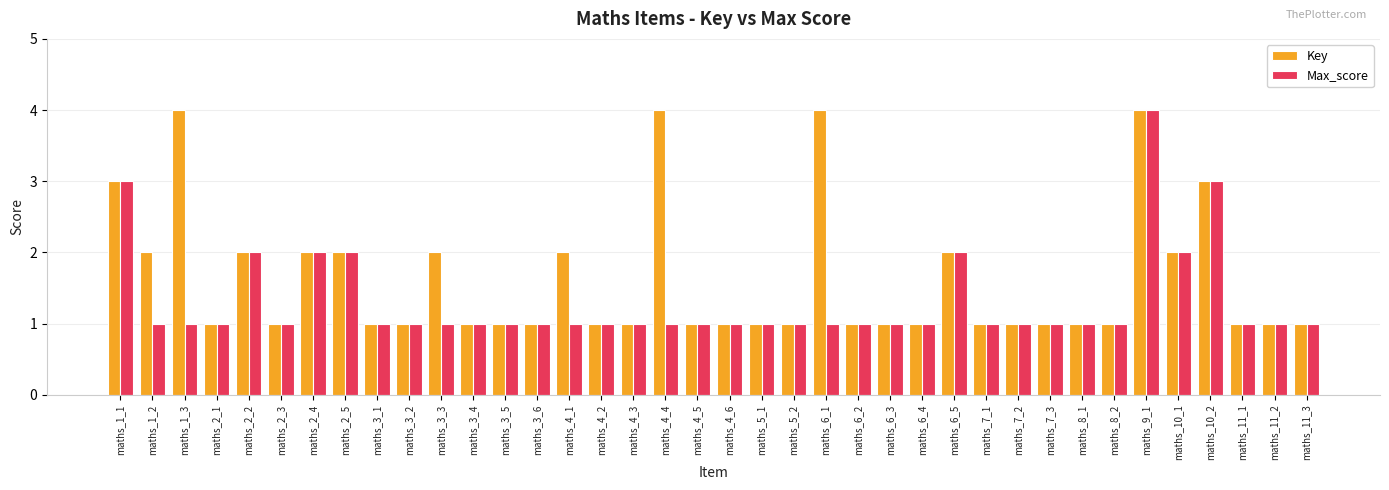

What is the total value across all series at maths_2_4?

4